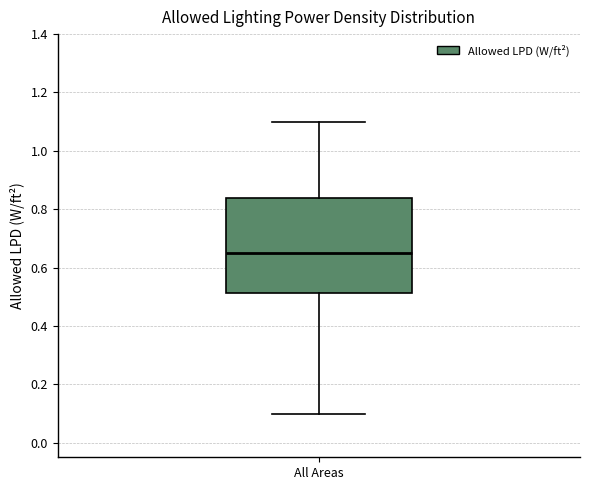

Where does the lower whisker of the box for All Areas end on the y-axis? The values are not printed on the chart, so give them approximately, as read against the axis.

0.10